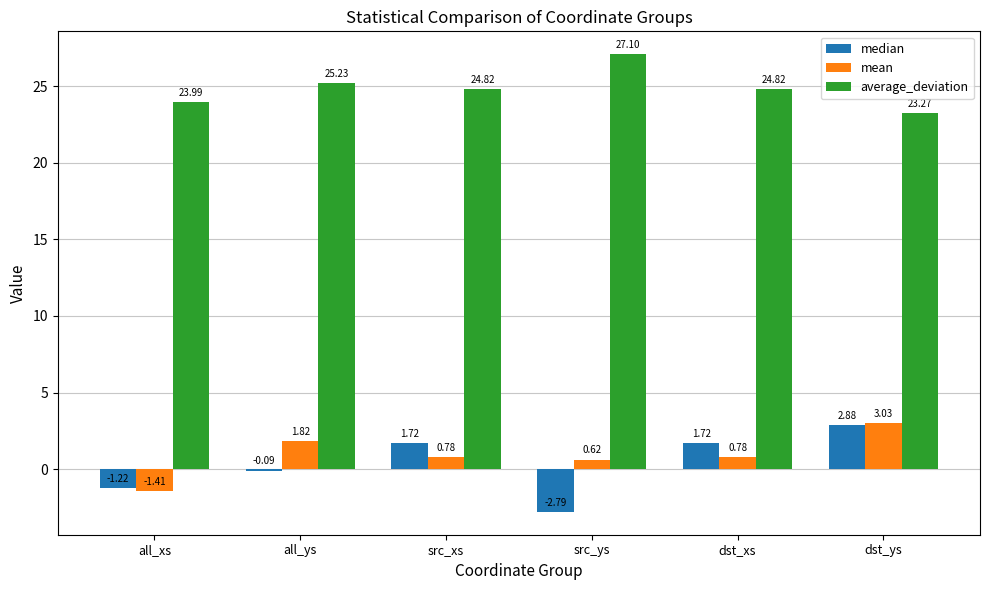

At which category does the chart reach its peak across all series?

src_ys